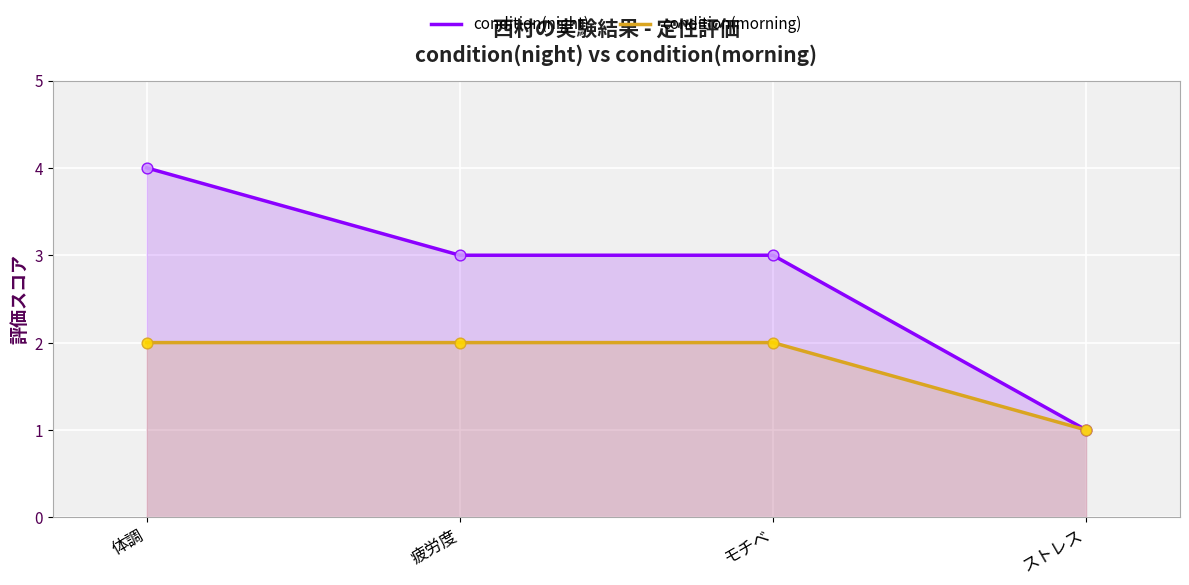

Which series has the largest total across all categories?

condition(night)